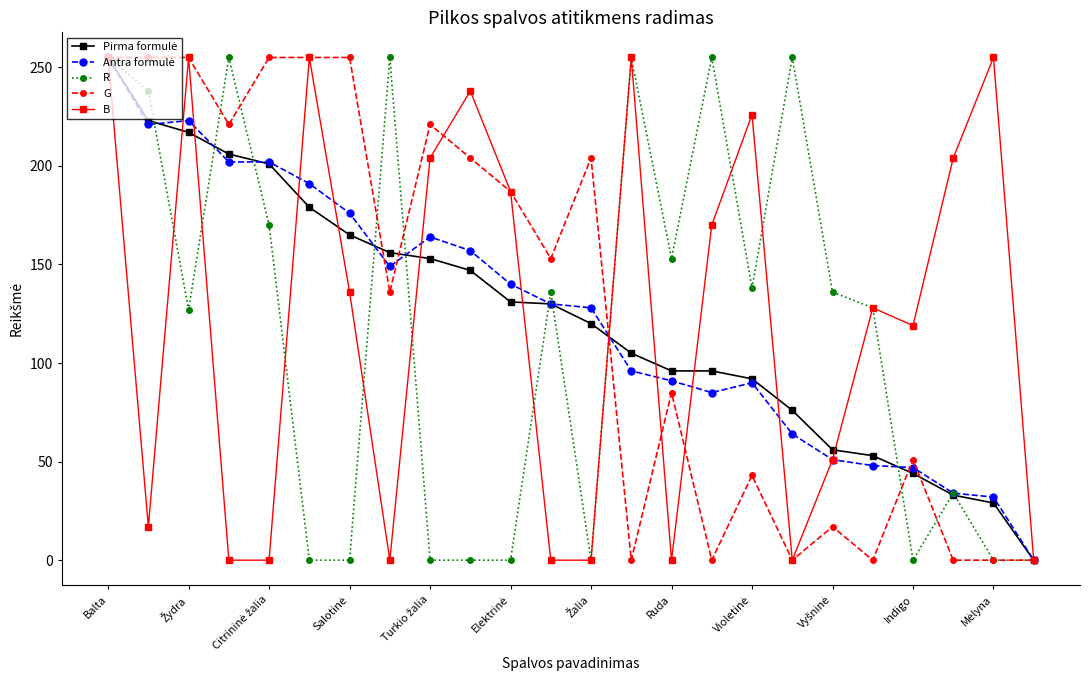

What is the maximum value shown in the chart?

255